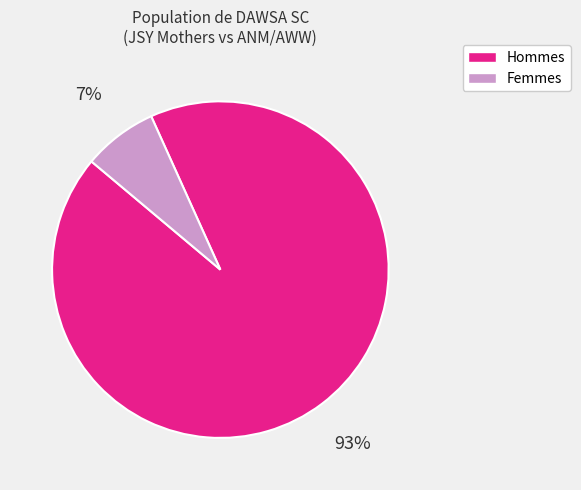

Rank the categories by value from highest to lowest.

Hommes, Femmes